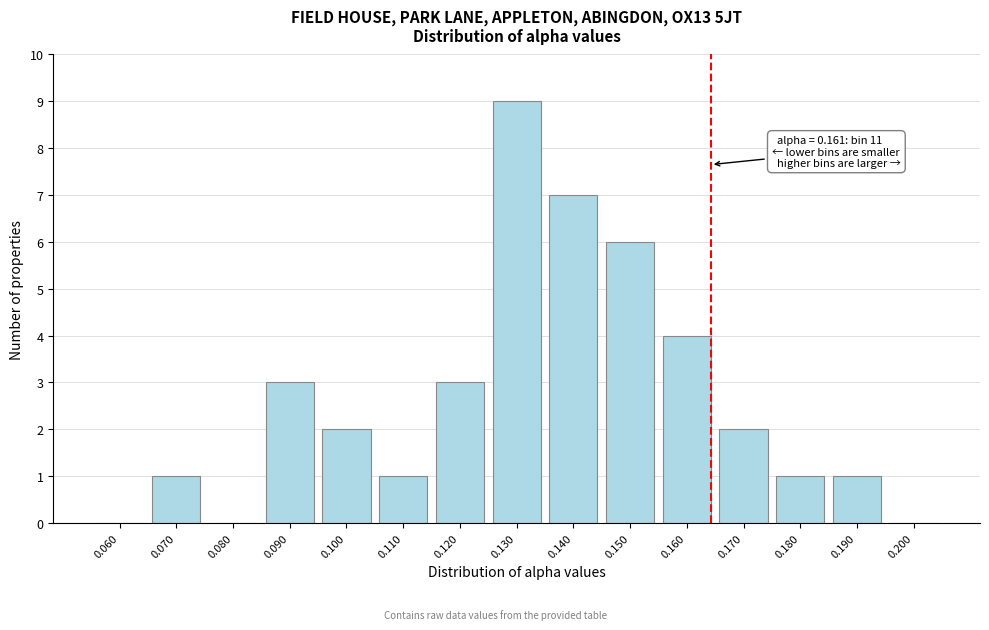

Reading left to right, extract all data points from this chart.

0.060=0	0.070=1	0.080=0	0.090=3	0.100=2	0.110=1	0.120=3	0.130=9	0.140=7	0.150=6	0.160=4	0.170=2	0.180=1	0.190=1	0.200=0